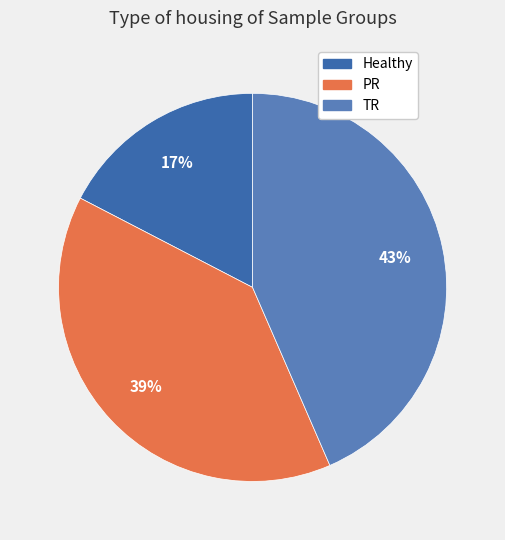

Combined, do TR and PR account for over 50%?

Yes